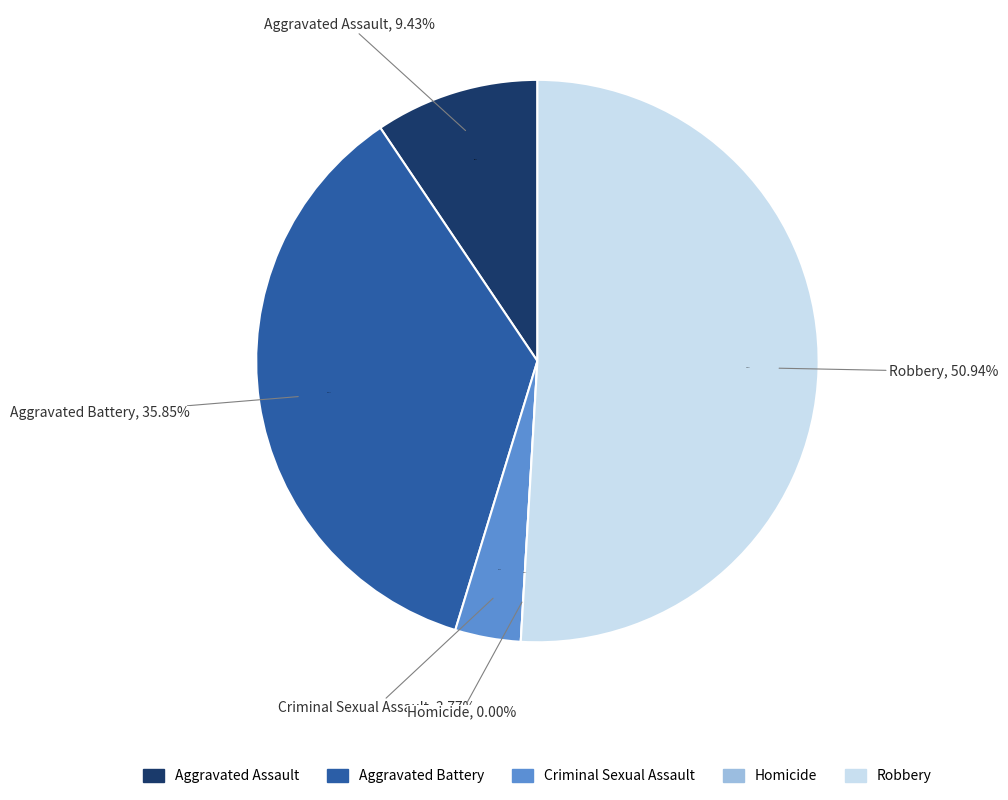

Does any single category account for the majority?

Yes